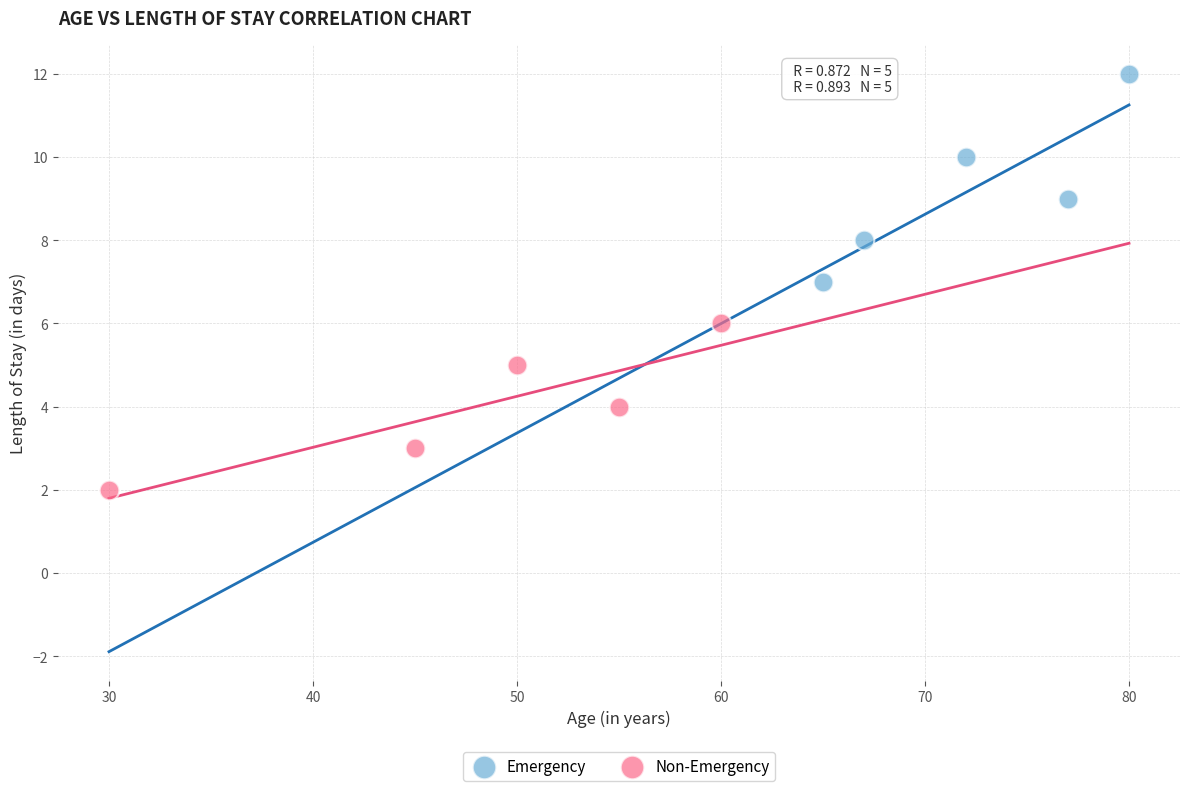

Which series contains the highest Y value?

Emergency